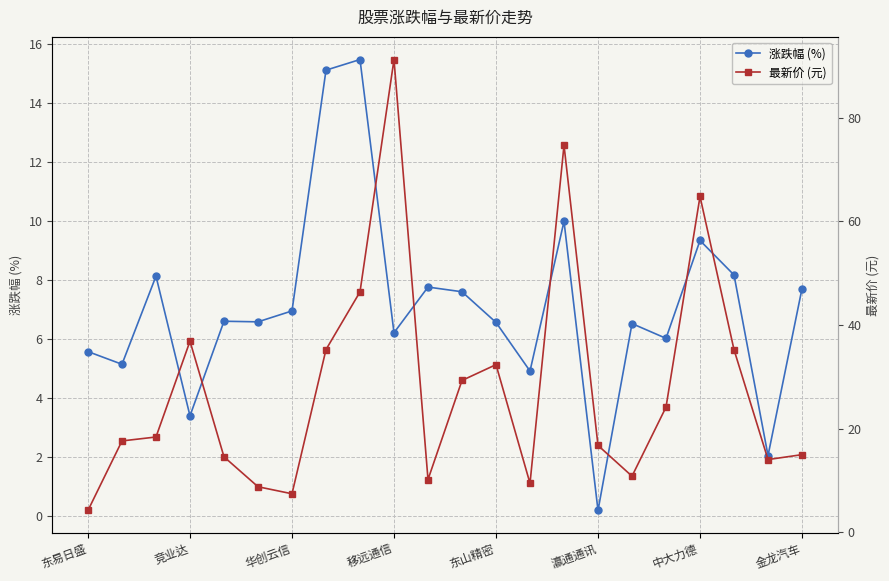

Which series has the largest range (max minus min)?

最新价 (元)